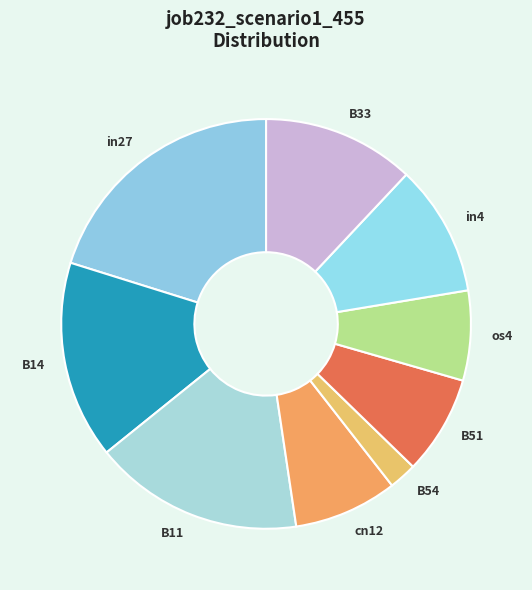

True or false: os4 accounts for 1% of the total.

False